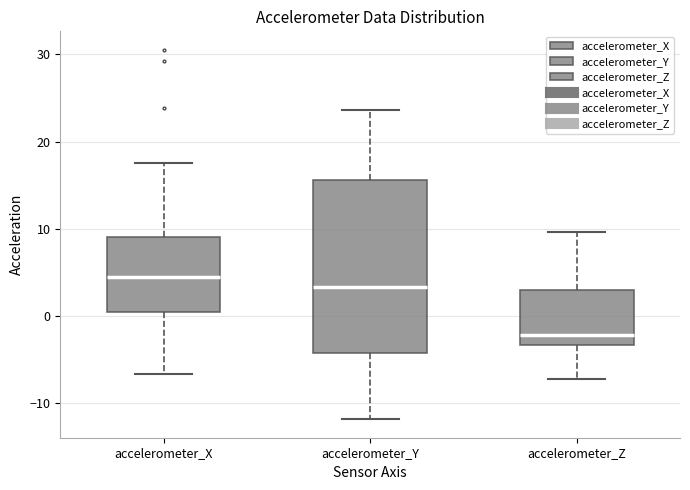

Which box is the tallest, from its lower edge to its upper edge?

accelerometer_Y